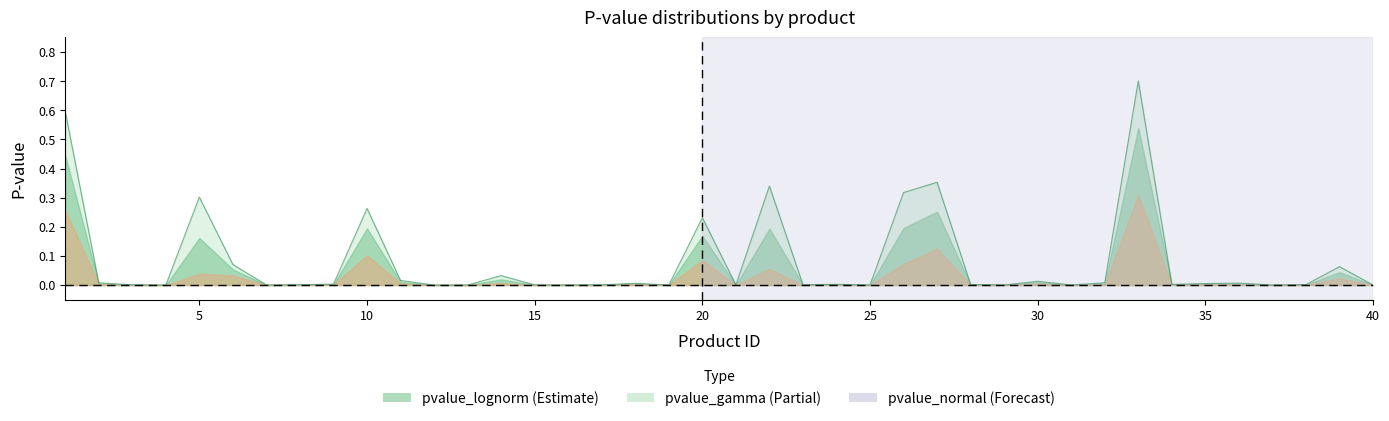

The value of pvalue_gamma at 20 is 0.1. True or false?

False